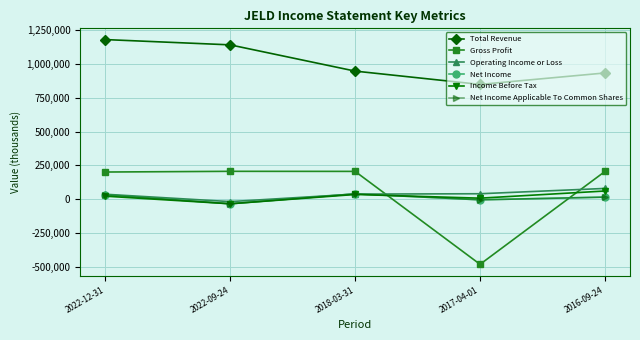

Does the chart have visible grid lines?

Yes